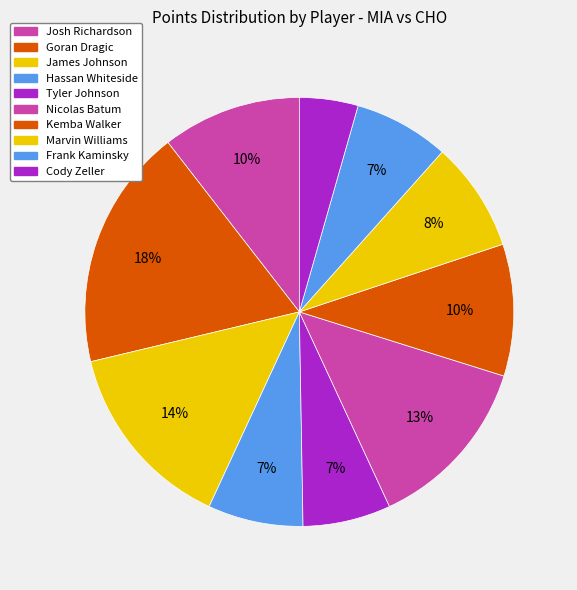

How many slices are in this pie chart?

10